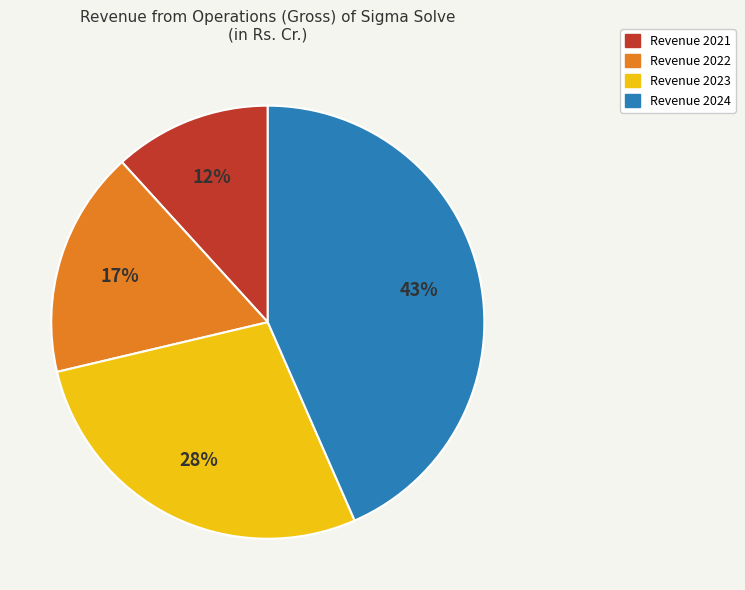

To the nearest percent, what is the average slice percentage?

25%